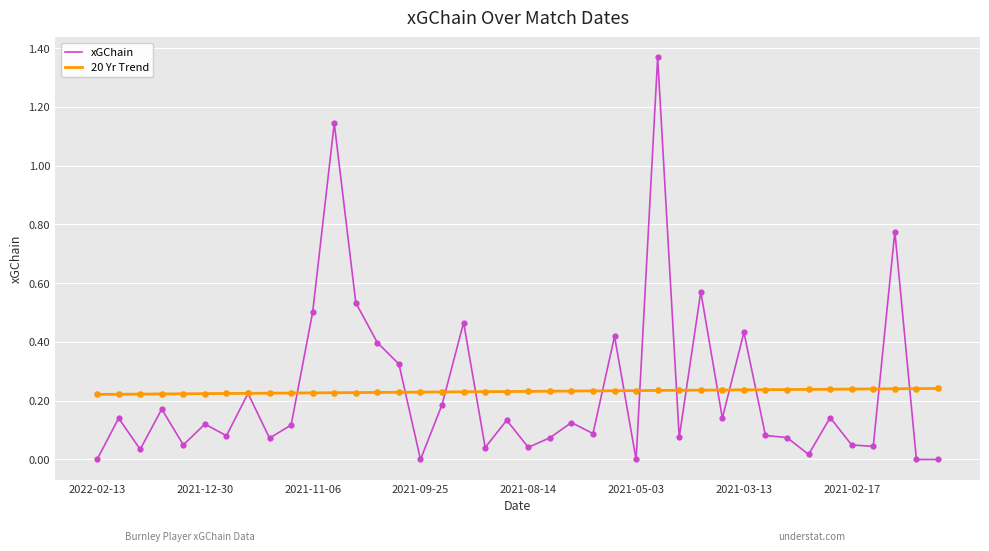

Rank the series by their maximum value, from lowest to highest.

20 Yr Trend, xGChain